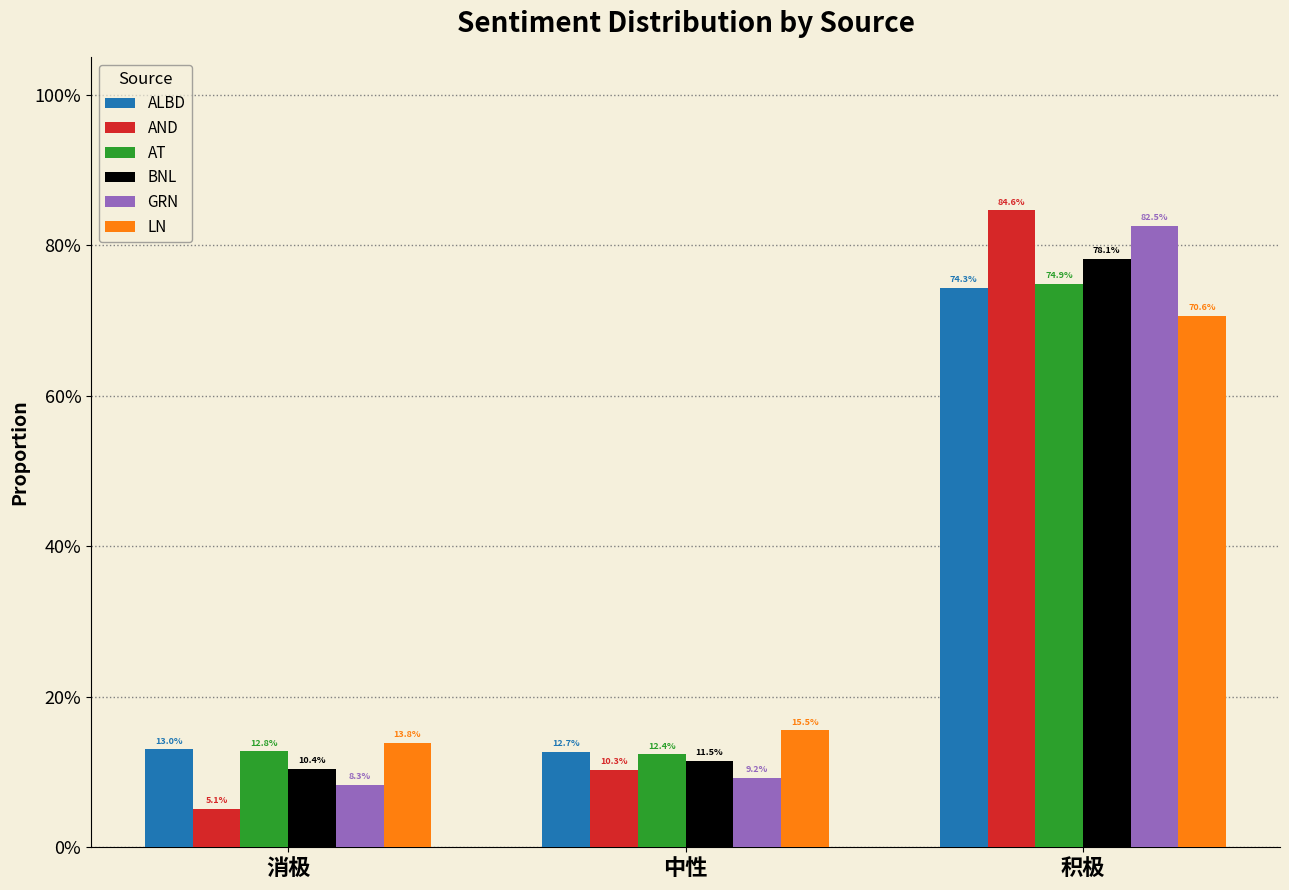

Are the bars horizontal?

No